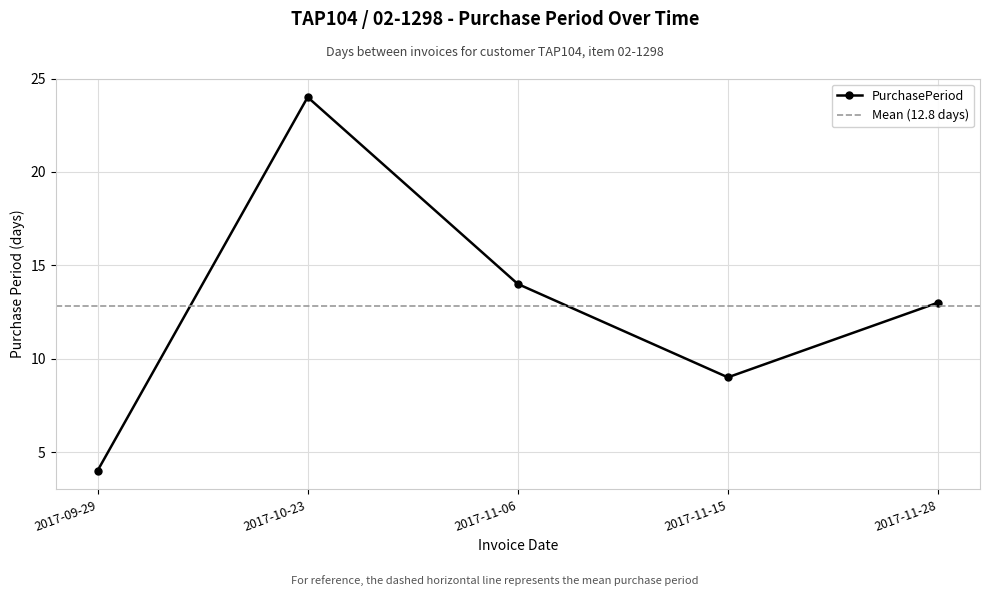

The chart shows a value of 3 at 2017-11-06. True or false?

False